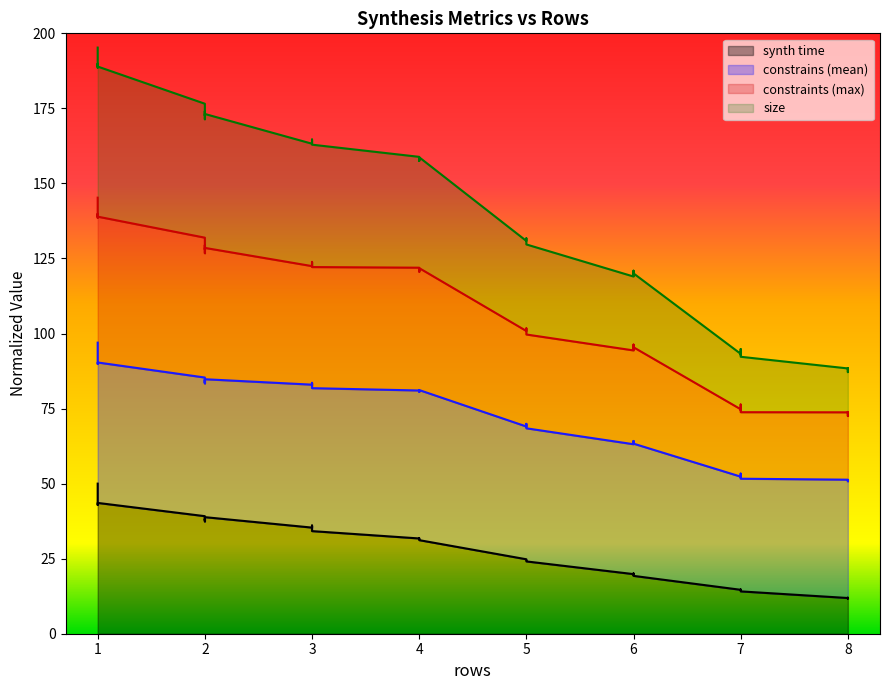

Which has a higher value, 3 or 4?

3